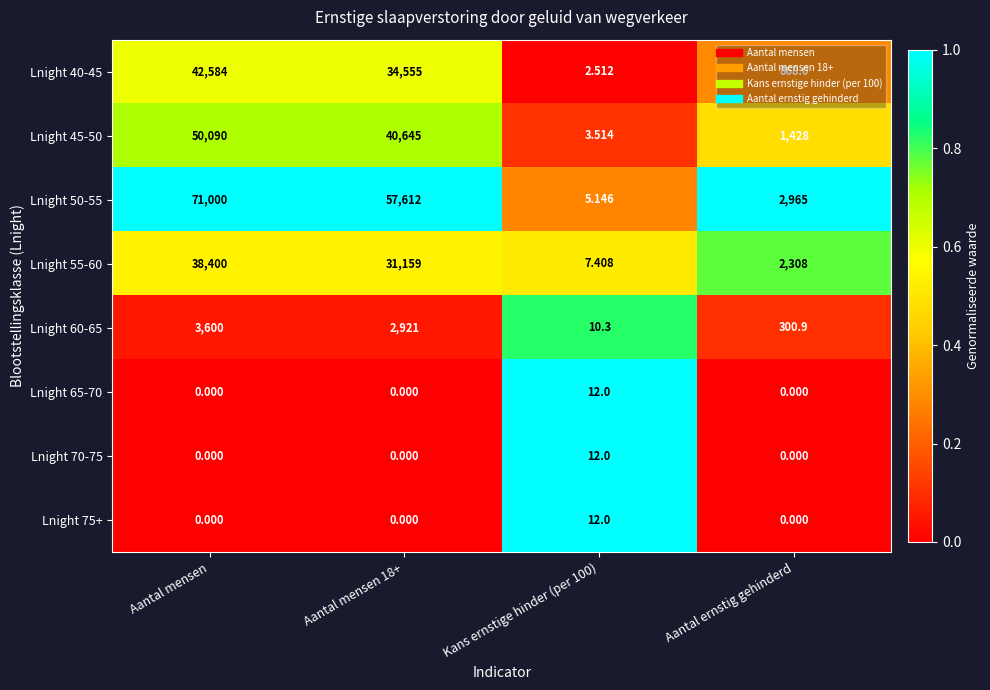

Which category has the highest value across all series?

Aantal mensen